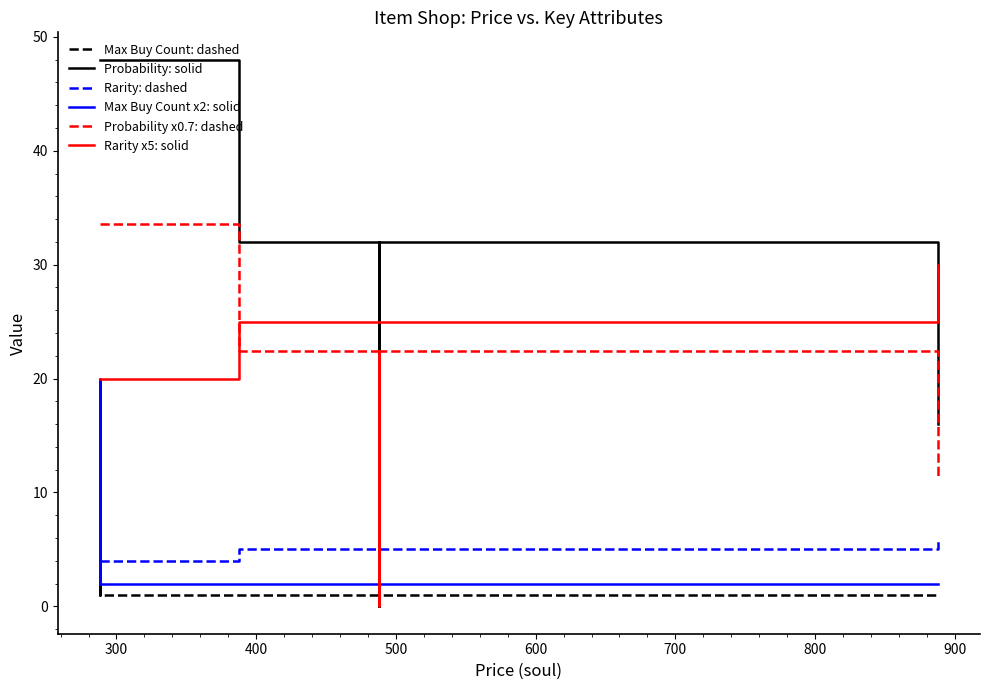

True or false: Rarity: dashed has more than 1 points higher than both neighbors.

False